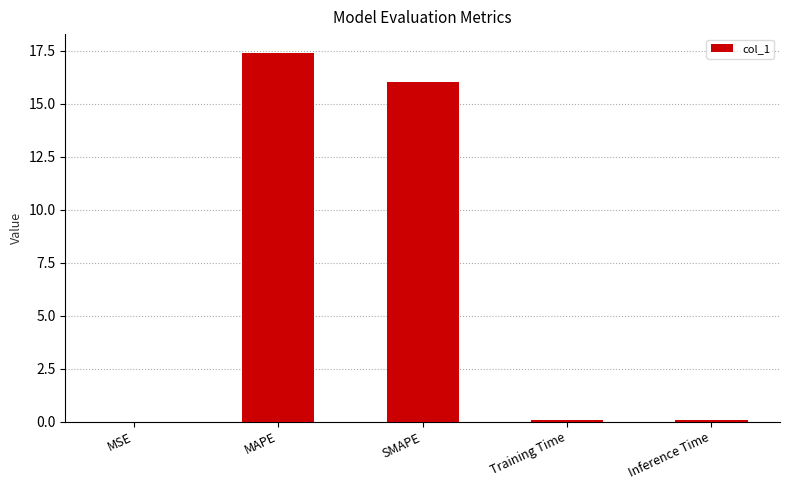

The value at MAPE is 10.9. True or false?

False